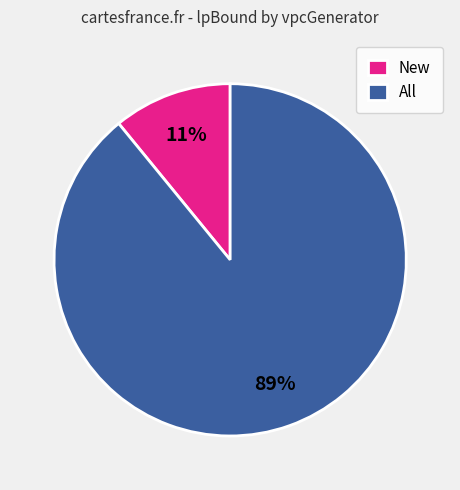

To the nearest percent, what is the average slice percentage?

50%